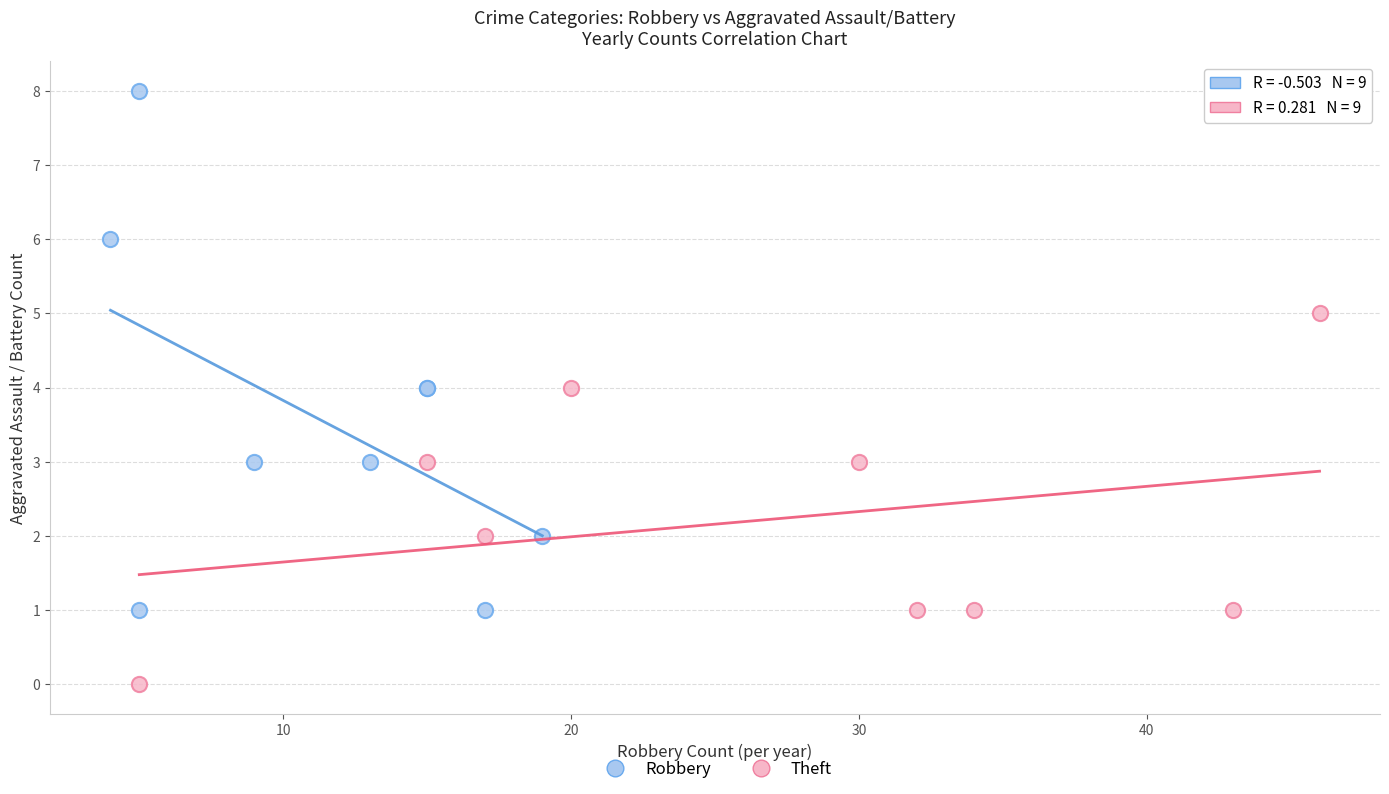

What are all the series names shown in the legend?

Robbery, Theft